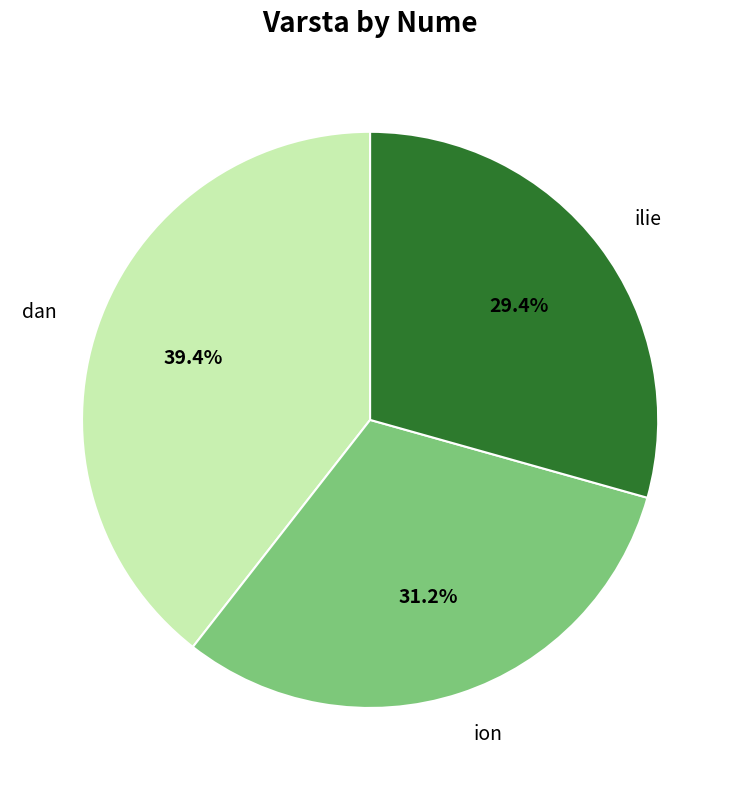

How many slices are in this pie chart?

3